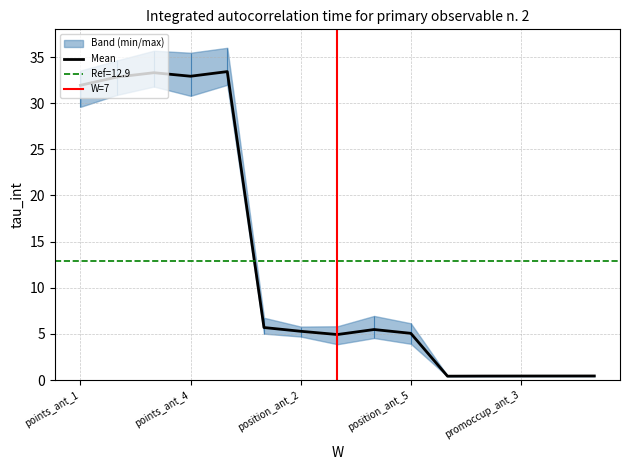

True or false: Mean has a value of 0.4 at promoccup_ant_3.

True